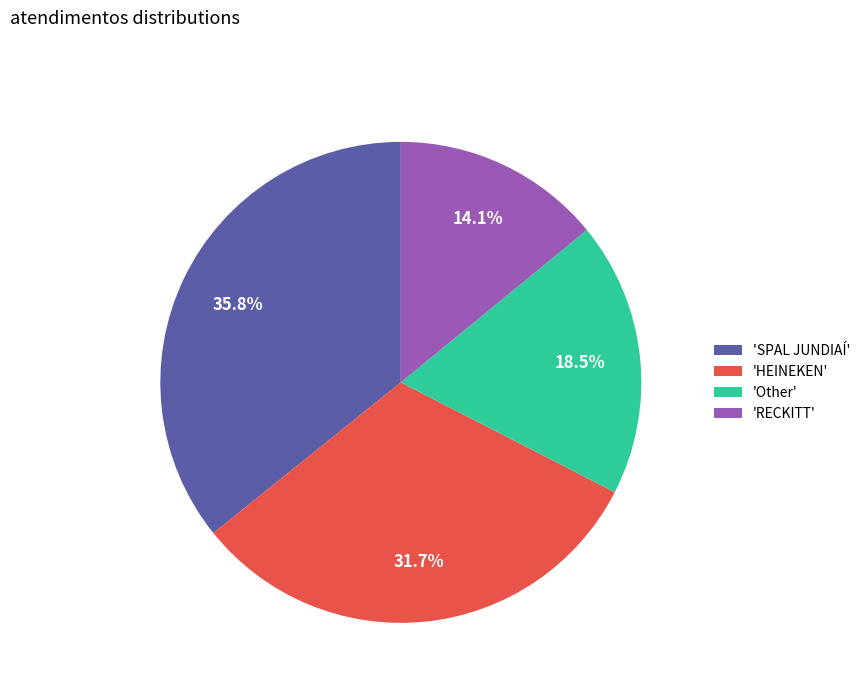

Rank the categories by value from lowest to highest.

'RECKITT', 'Other', 'HEINEKEN', 'SPAL JUNDIAÍ'